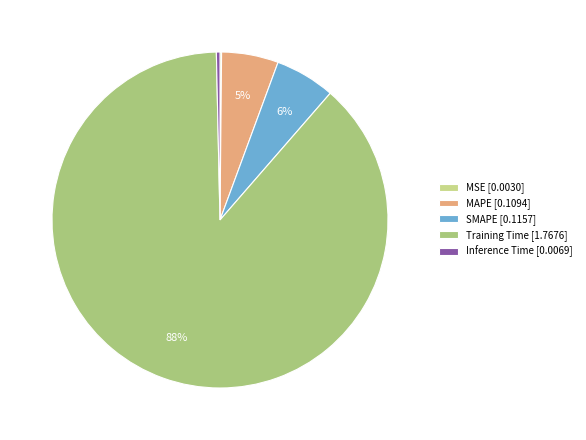

How much of the chart is everything except SMAPE?

94.2%